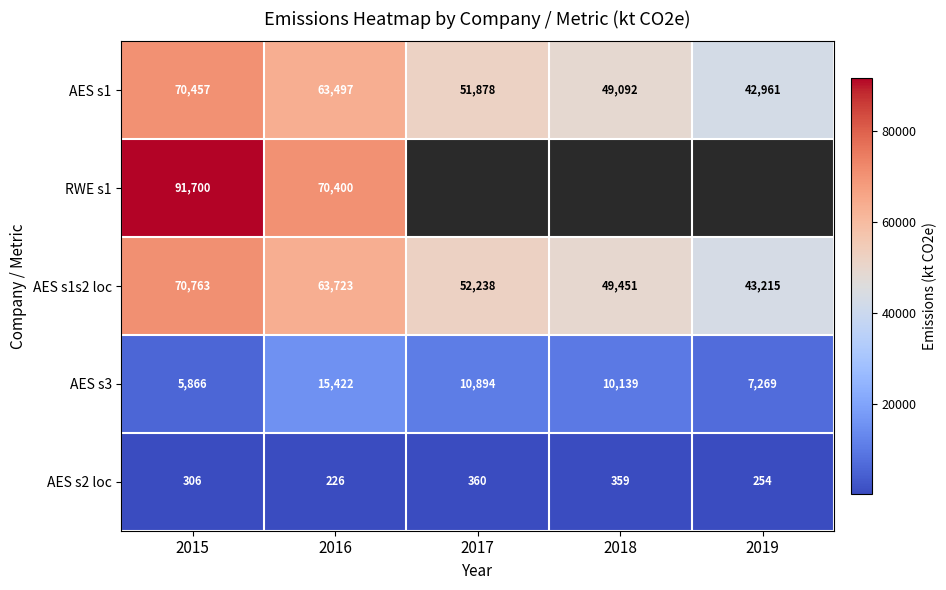

Where does the AES s3 series first go above 10139?

2016